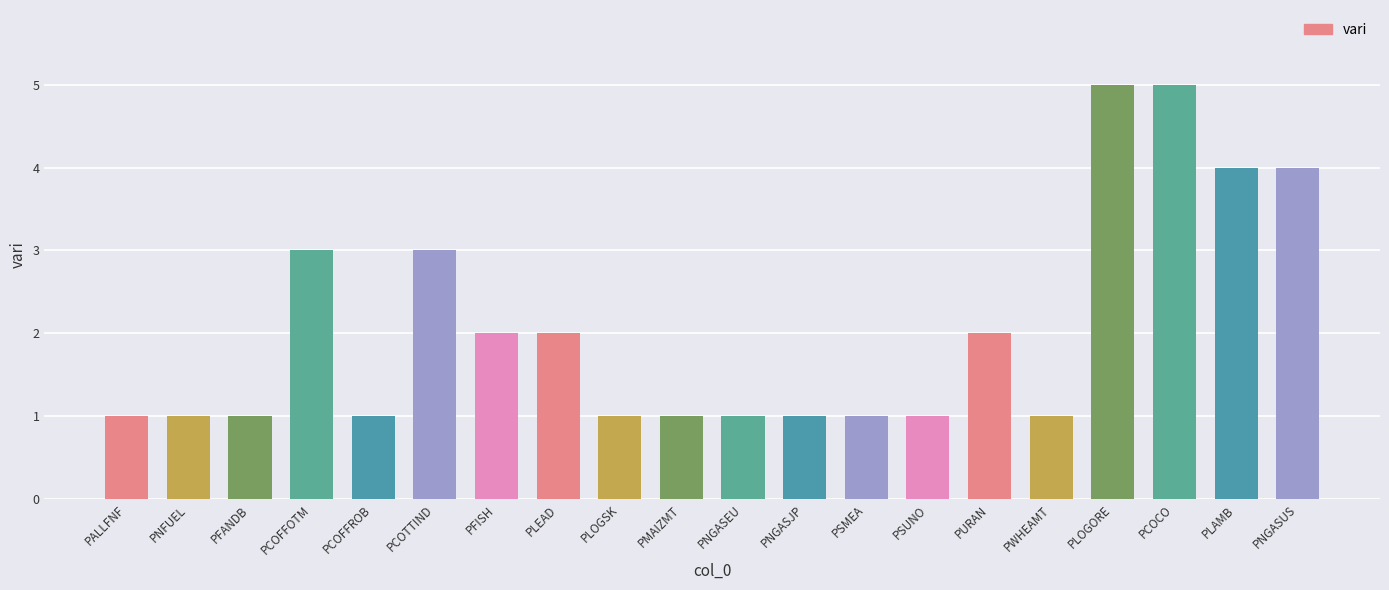

What is the label of the 11th bar from the left?

PNGASEU